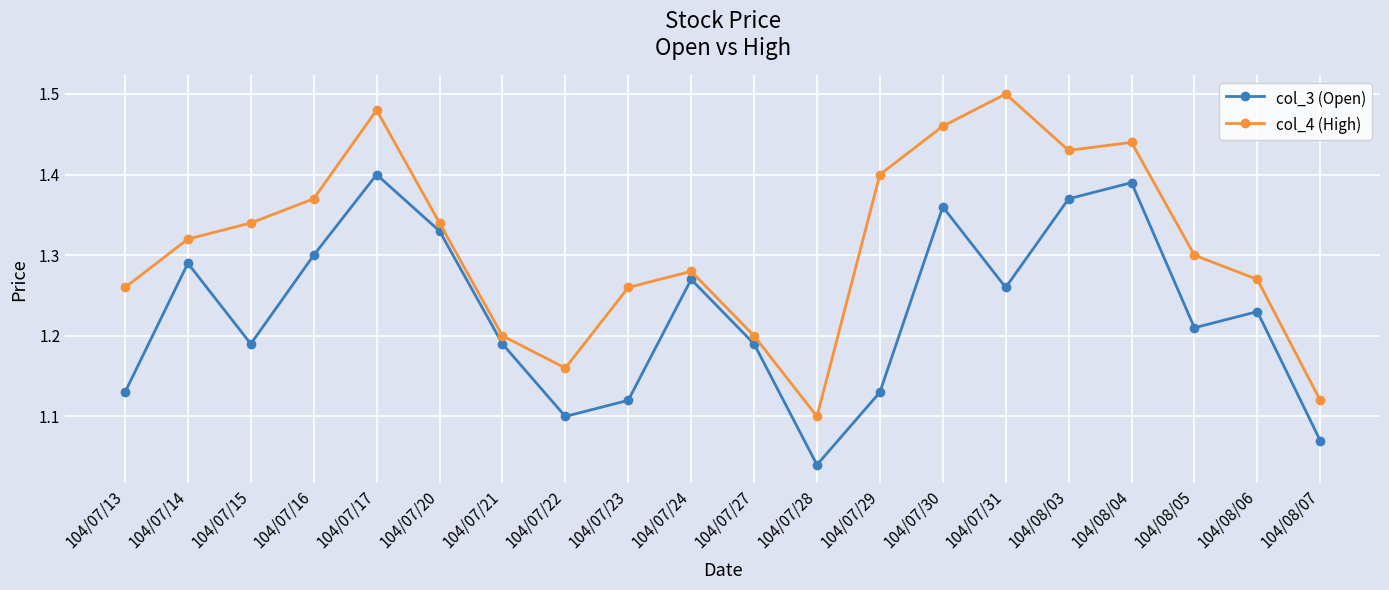

Rank the series by their average value, from highest to lowest.

col_4 (High), col_3 (Open)